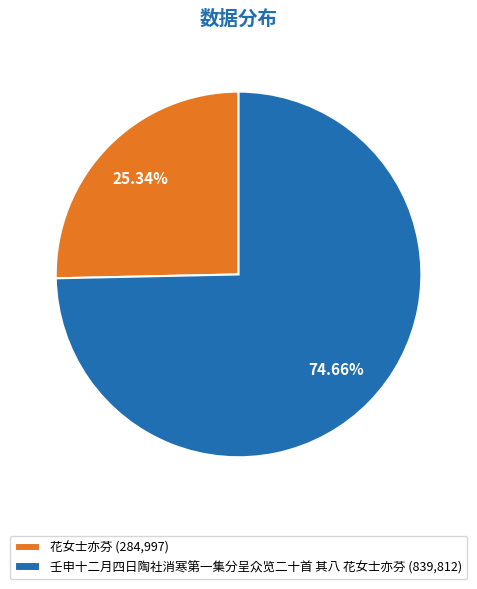

What percentage is the 壬申十二月四日陶社消寒第一集分呈众览二十首 其八 花女士亦芬 slice, to the nearest percent?

75%